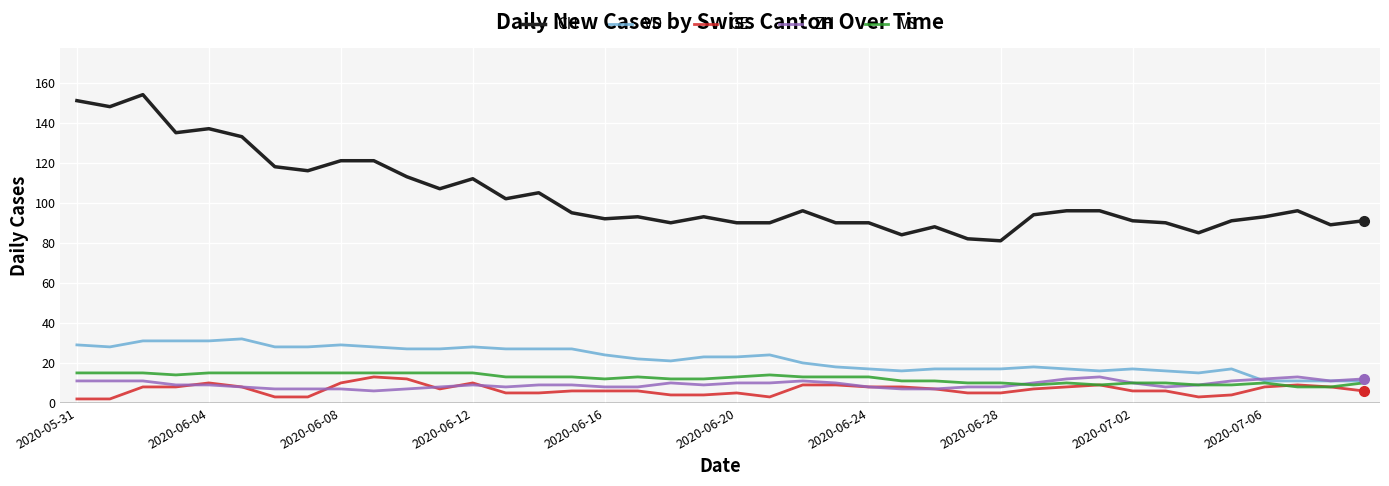

Reading left to right, what are all the values shown in this chart?

CH: 151	148	154	135	137	133	118	116	121	121	113	107	112	102	105	95	92	93	90	93	90	90	96	90	90	84	88	82	81	94	96	96	91	90	85	91	93	96	89	91
VD: 29	28	31	31	31	32	28	28	29	28	27	27	28	27	27	27	24	22	21	23	23	24	20	18	17	16	17	17	17	18	17	16	17	16	15	17	11	11	11	11
GE: 2	2	8	8	10	8	3	3	10	13	12	7	10	5	5	6	6	6	4	4	5	3	9	9	8	8	7	5	5	7	8	9	6	6	3	4	8	9	8	6
ZH: 11	11	11	9	9	8	7	7	7	6	7	8	9	8	9	9	8	8	10	9	10	10	11	10	8	7	7	8	8	10	12	13	10	8	9	11	12	13	11	12
VS: 15	15	15	14	15	15	15	15	15	15	15	15	15	13	13	13	12	13	12	12	13	14	13	13	13	11	11	10	10	9	10	9	10	10	9	9	10	8	8	10